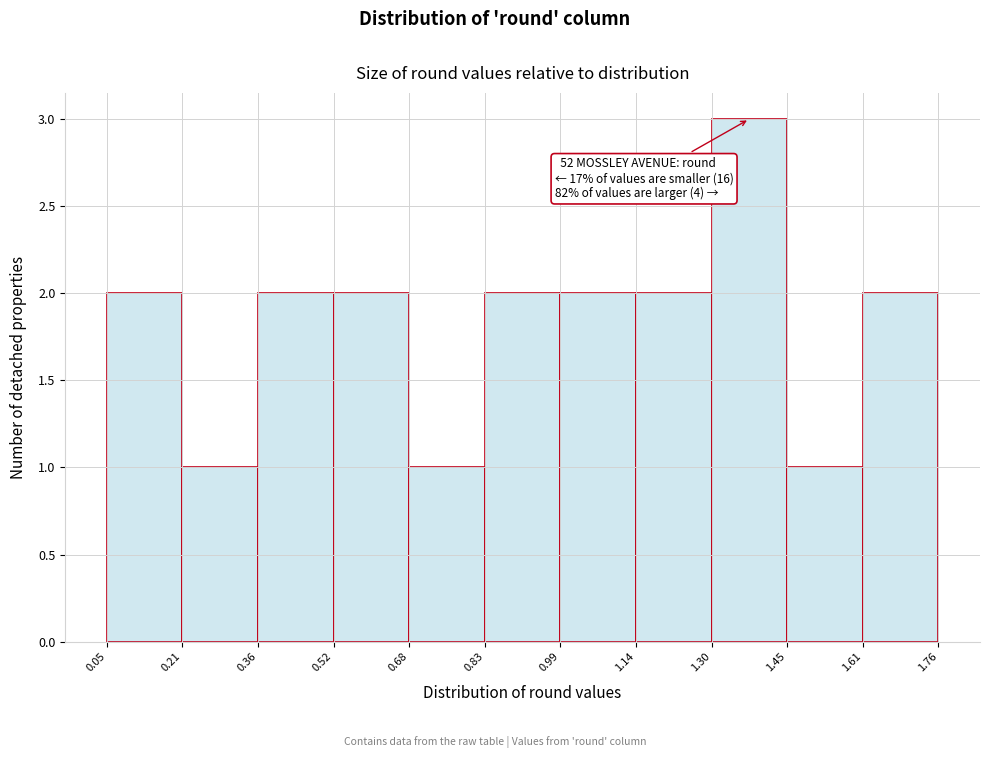

Over which range of the x-axis is the bar tallest?

1.30 to 1.45